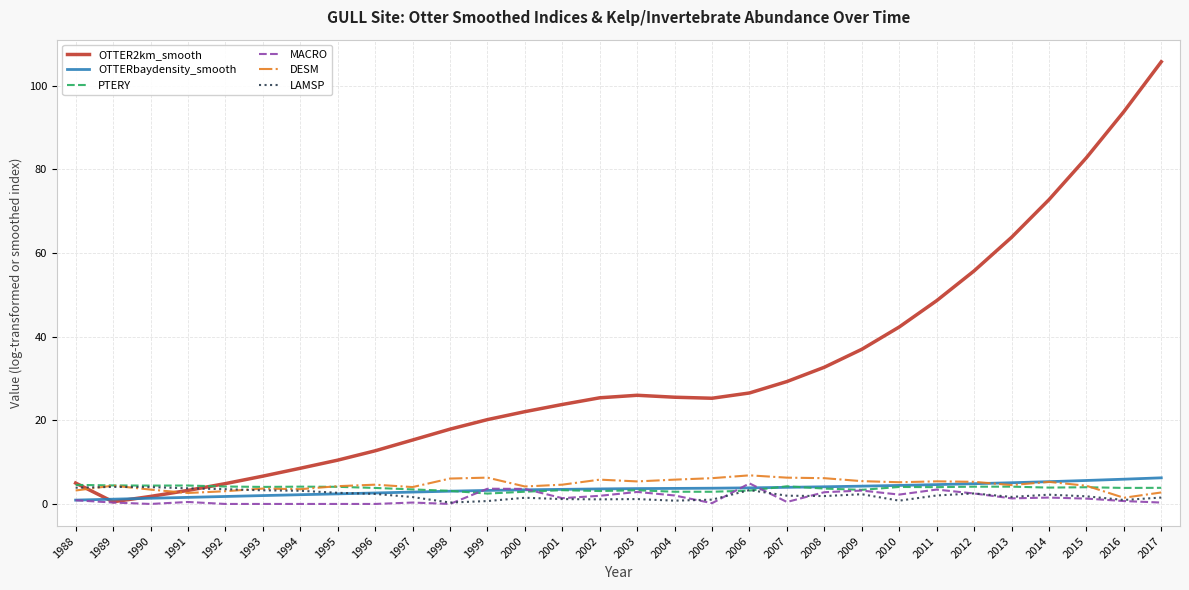

At which category does the chart reach its peak across all series?

2017